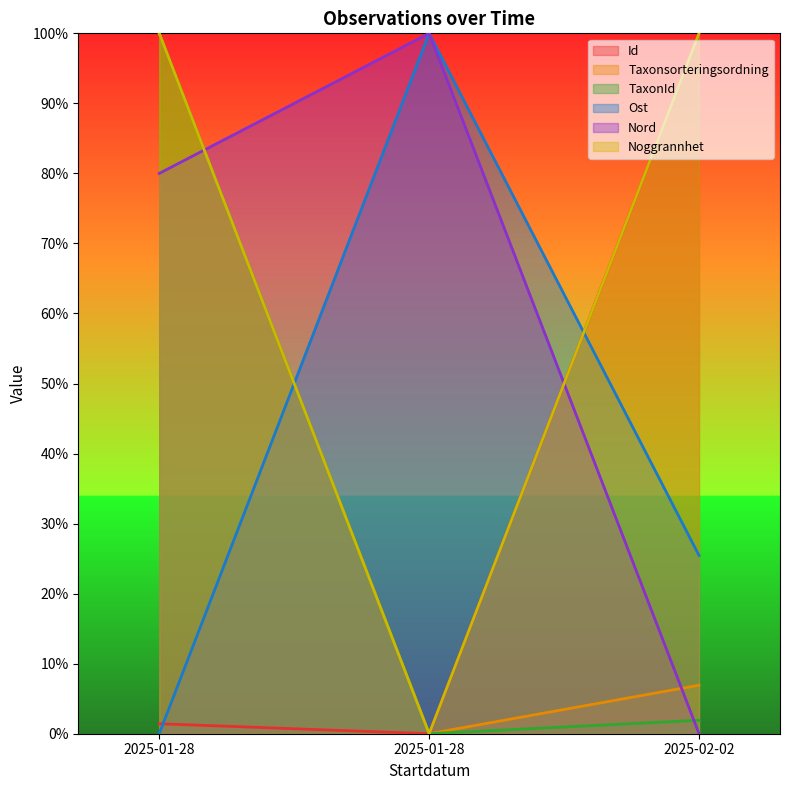

Reading right to left, extract all data points from this chart.

Id: 2025-02-02=100.0	2025-01-28=0.0	2025-01-28=1.4
Taxonsorteringsordning: 2025-02-02=6.9	2025-01-28=0.0	2025-01-28=100.0
TaxonId: 2025-02-02=1.9	2025-01-28=0.0	2025-01-28=100.0
Ost: 2025-02-02=25.5	2025-01-28=100.0	2025-01-28=0.0
Nord: 2025-02-02=0.0	2025-01-28=100.0	2025-01-28=80.0
Noggrannhet: 2025-02-02=100.0	2025-01-28=0.0	2025-01-28=100.0